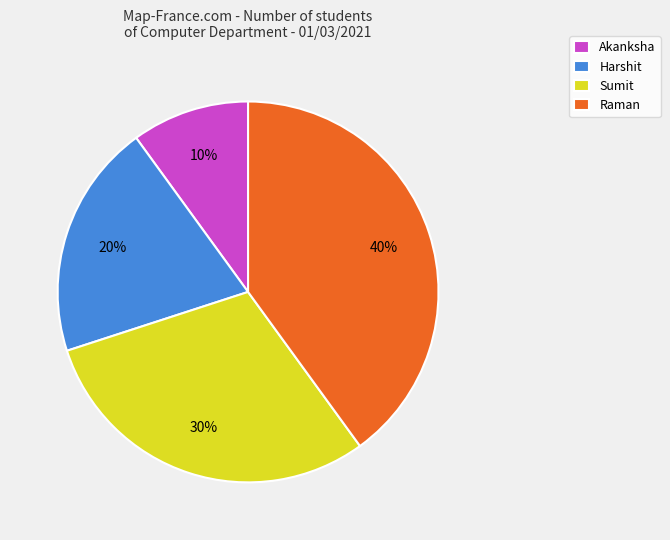

Does Harshit account for over 50% of the chart?

No